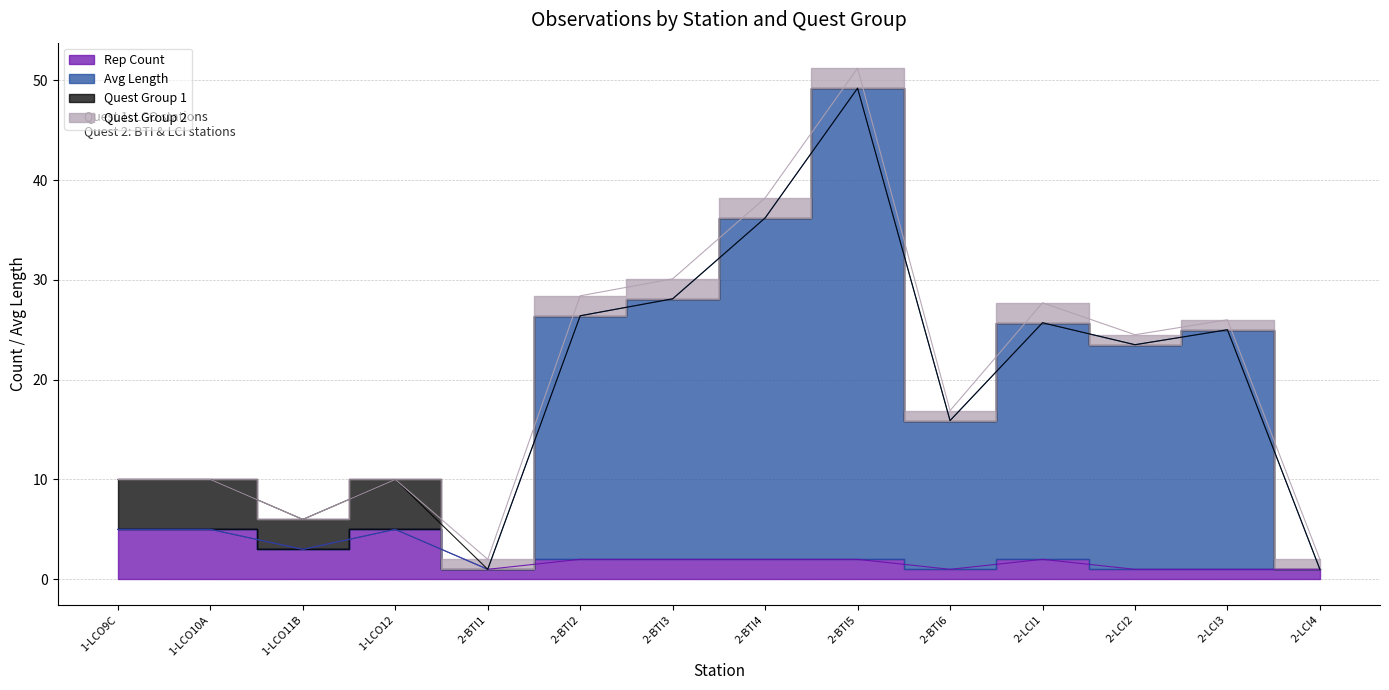

Reading right to left, transcribe all the data shown in this chart.

Rep Count: 2-LCI4=1.0	2-LCI3=1.0	2-LCI2=1.0	2-LCI1=2.0	2-BTI6=1.0	2-BTI5=2.0	2-BTI4=2.0	2-BTI3=2.0	2-BTI2=2.0	2-BTI1=1.0	1-LCO12=5.0	1-LCO11B=3.0	1-LCO10A=5.0	1-LCO9C=5.0
Avg Length: 2-LCI4=1.0	2-LCI3=25.0	2-LCI2=23.5	2-LCI1=25.7	2-BTI6=15.9	2-BTI5=49.2	2-BTI4=36.2	2-BTI3=28.1	2-BTI2=26.4	2-BTI1=1.0	1-LCO12=5.0	1-LCO11B=3.0	1-LCO10A=5.0	1-LCO9C=5.0